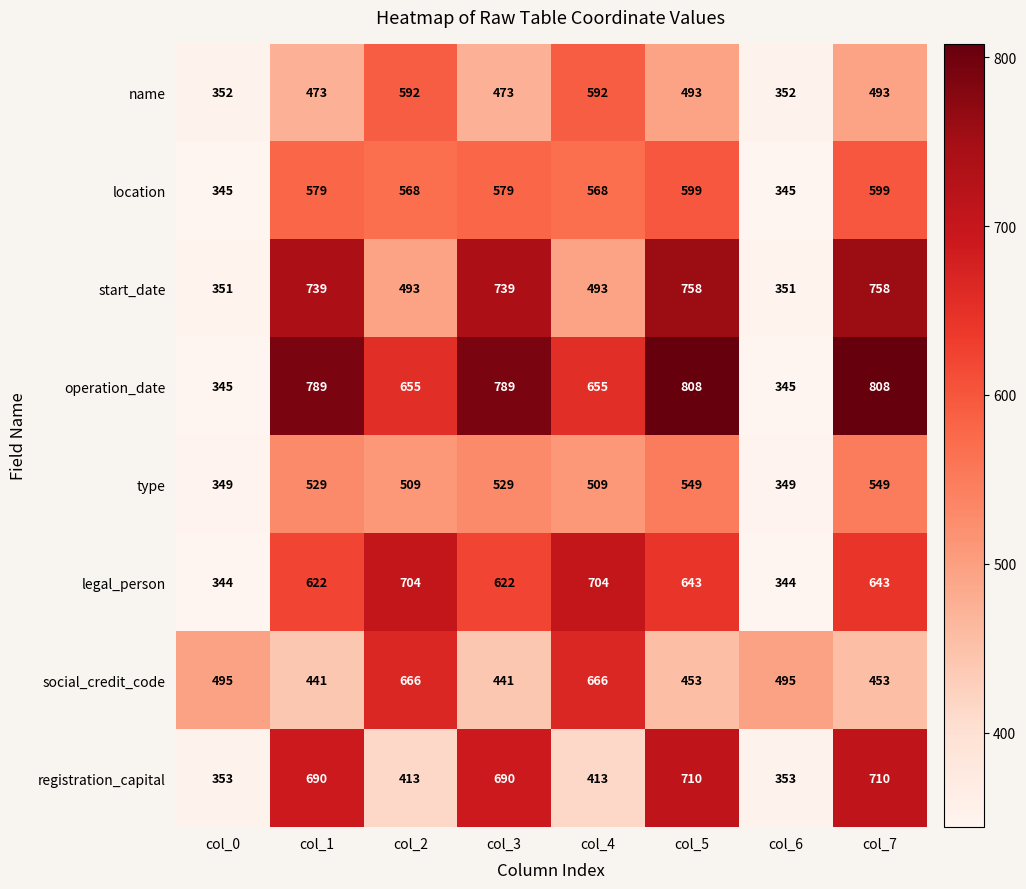

What is the total value across all series at col_1?

4862